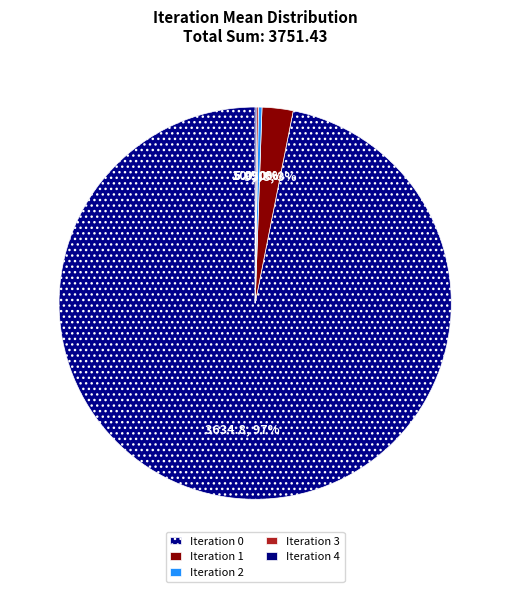

To the nearest percent, what is the difference between the largest and smallest slice percentages?

97%